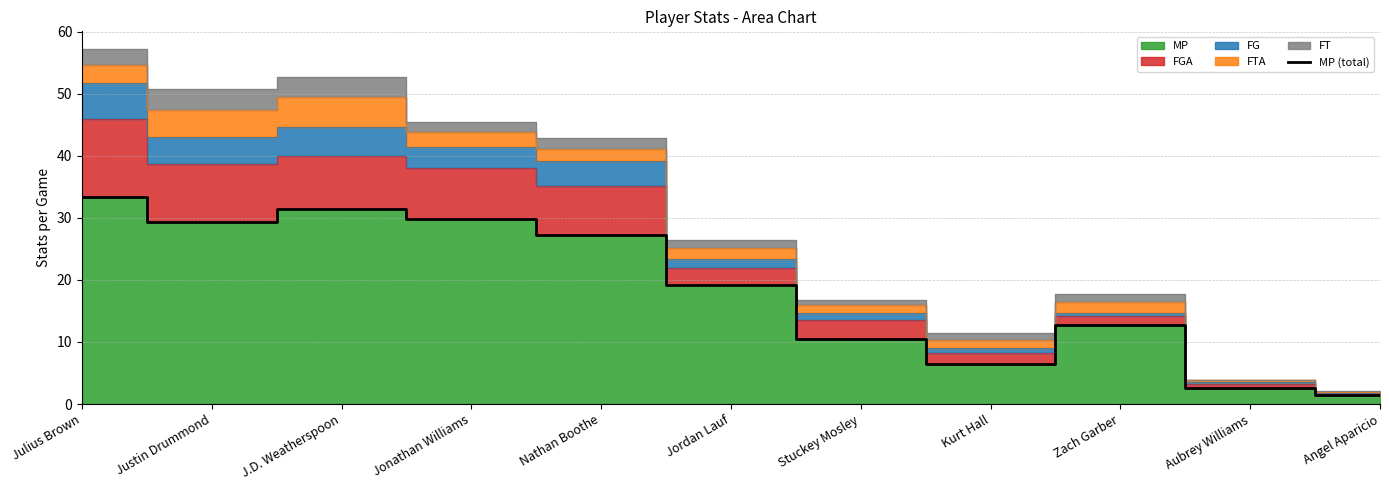

Which label corresponds to the largest value in the chart?

Julius Brown